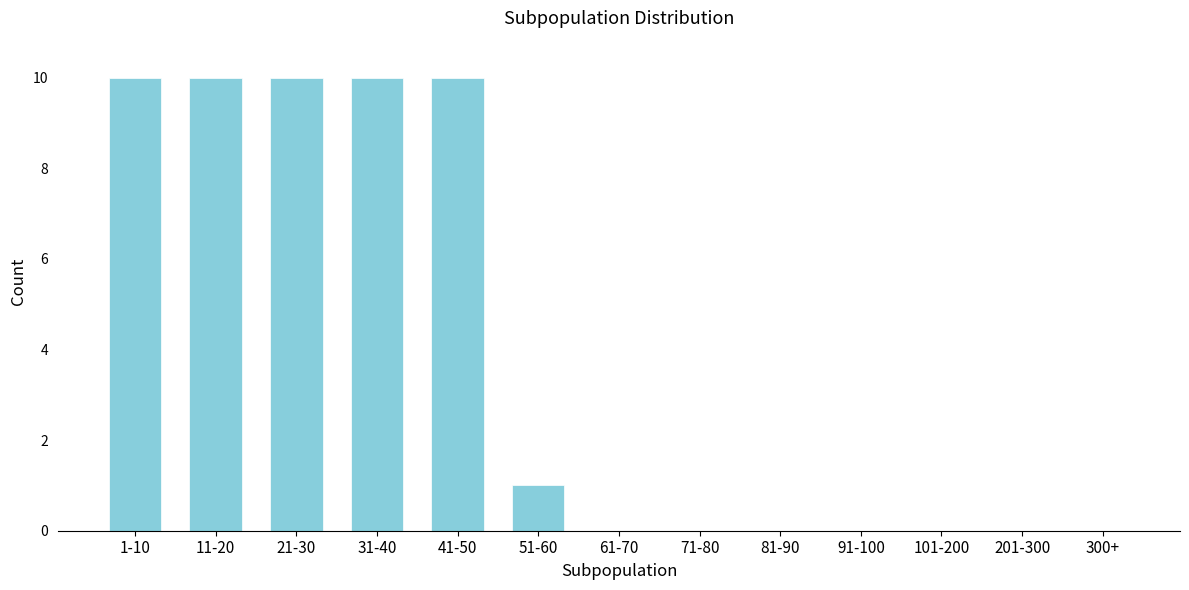

Reading left to right, what are all the values shown in this chart?

1-10=10	11-20=10	21-30=10	31-40=10	41-50=10	51-60=1	61-70=0	71-80=0	81-90=0	91-100=0	101-200=0	201-300=0	300+=0